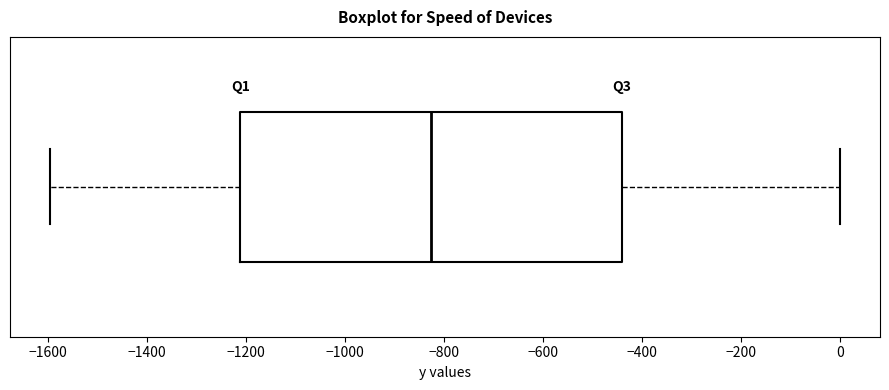

Read this box plot against the x-axis: the position of the median line, the range covered by the box, and the ends of both whiskers. The values are not printed on the chart, so give them approximately, as read against the axis.

median -820, box -1220 to -440, whiskers -1600 to 0